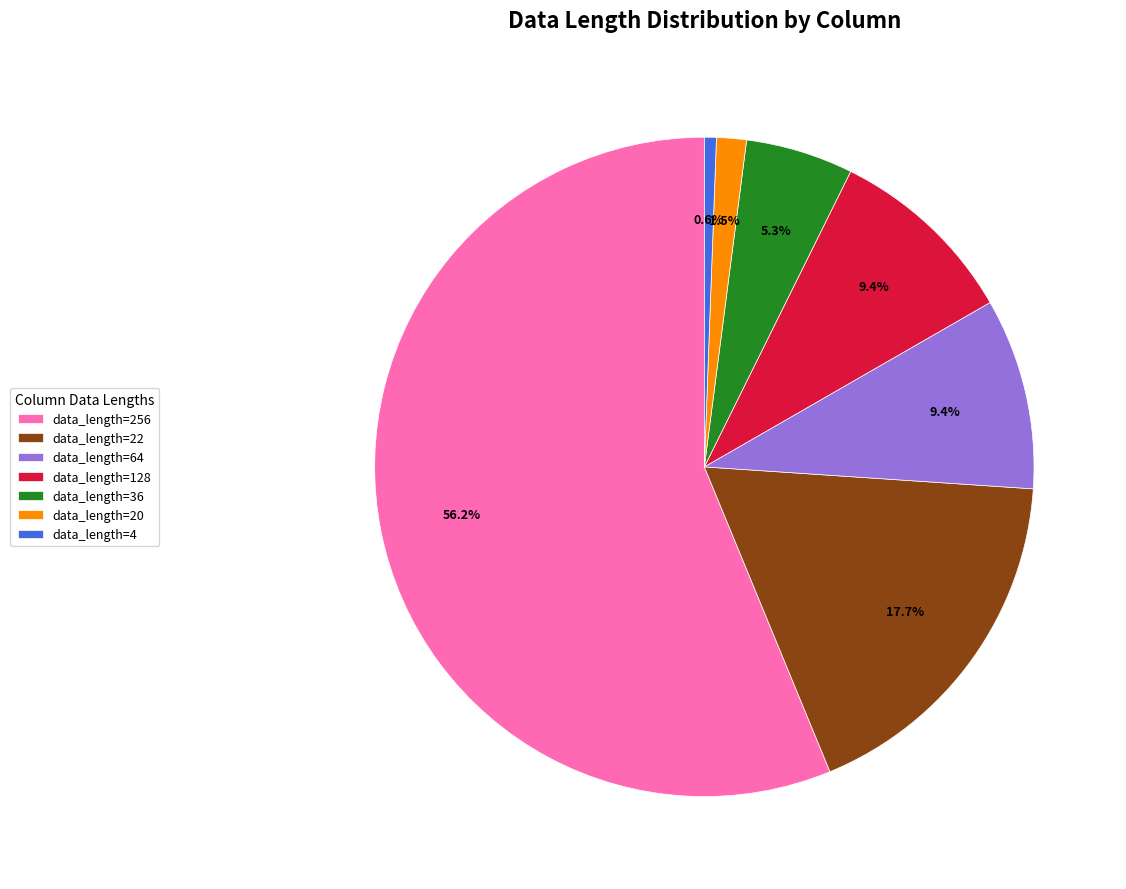

Between data_length=4 and data_length=256, which is larger?

data_length=256